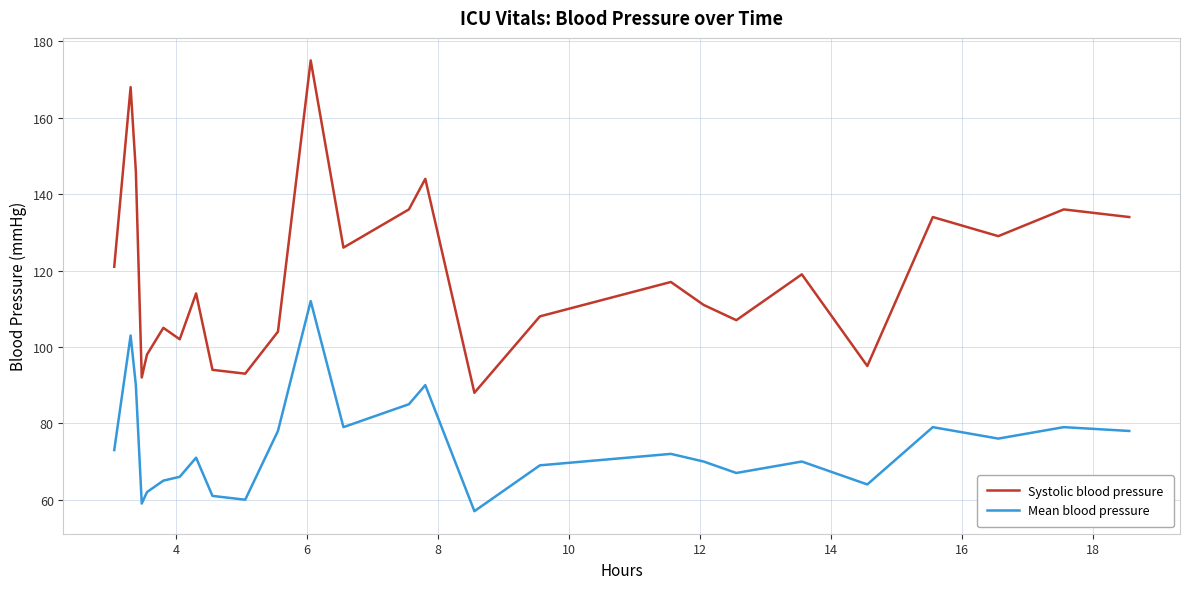

Reading right to left, what are all the values shown in this chart?

Systolic blood pressure: 134	136	129	134	95	119	107	111	117	108	88	144	136	126	175	104	93	94	114	102	105	98	92	146	168	121
Mean blood pressure: 78	79	76	79	64	70	67	70	72	69	57	90	85	79	112	78	60	61	71	66	65	62	59	90	103	73